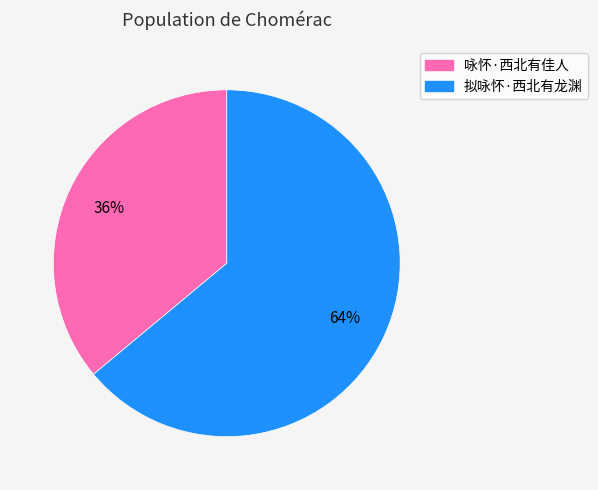

What is the ratio of the value at 咏怀·西北有佳人 to the value at 拟咏怀·西北有龙渊?

0.6